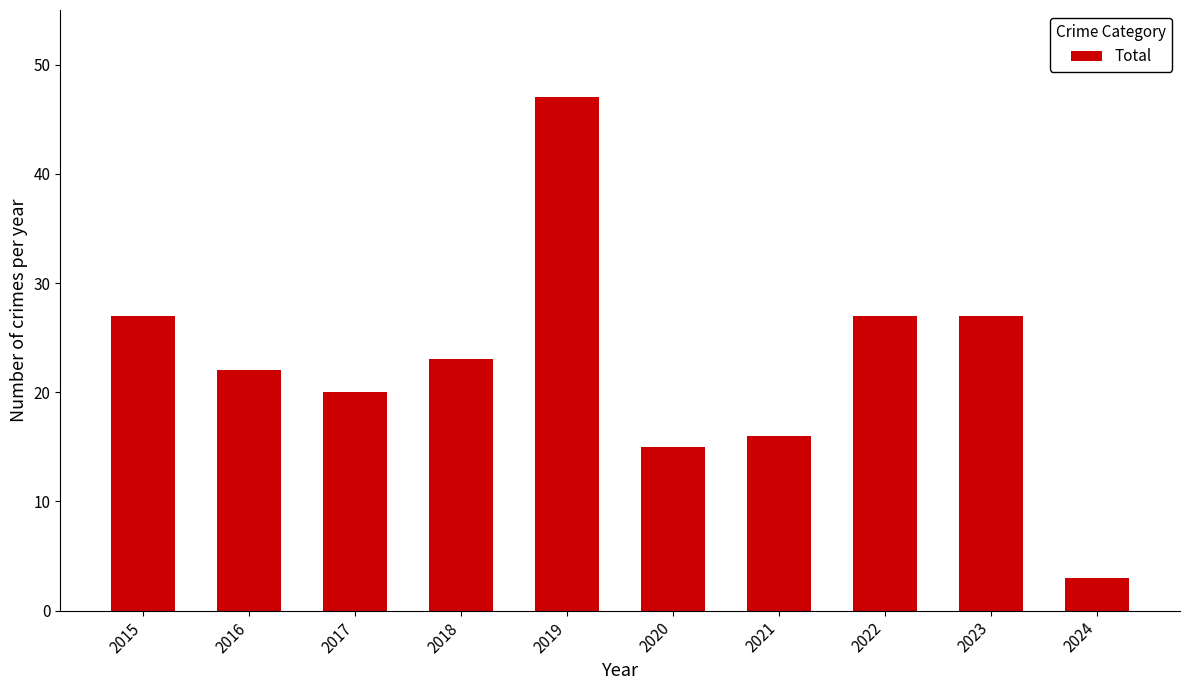

Between 2024 and 2020, which is larger?

2020